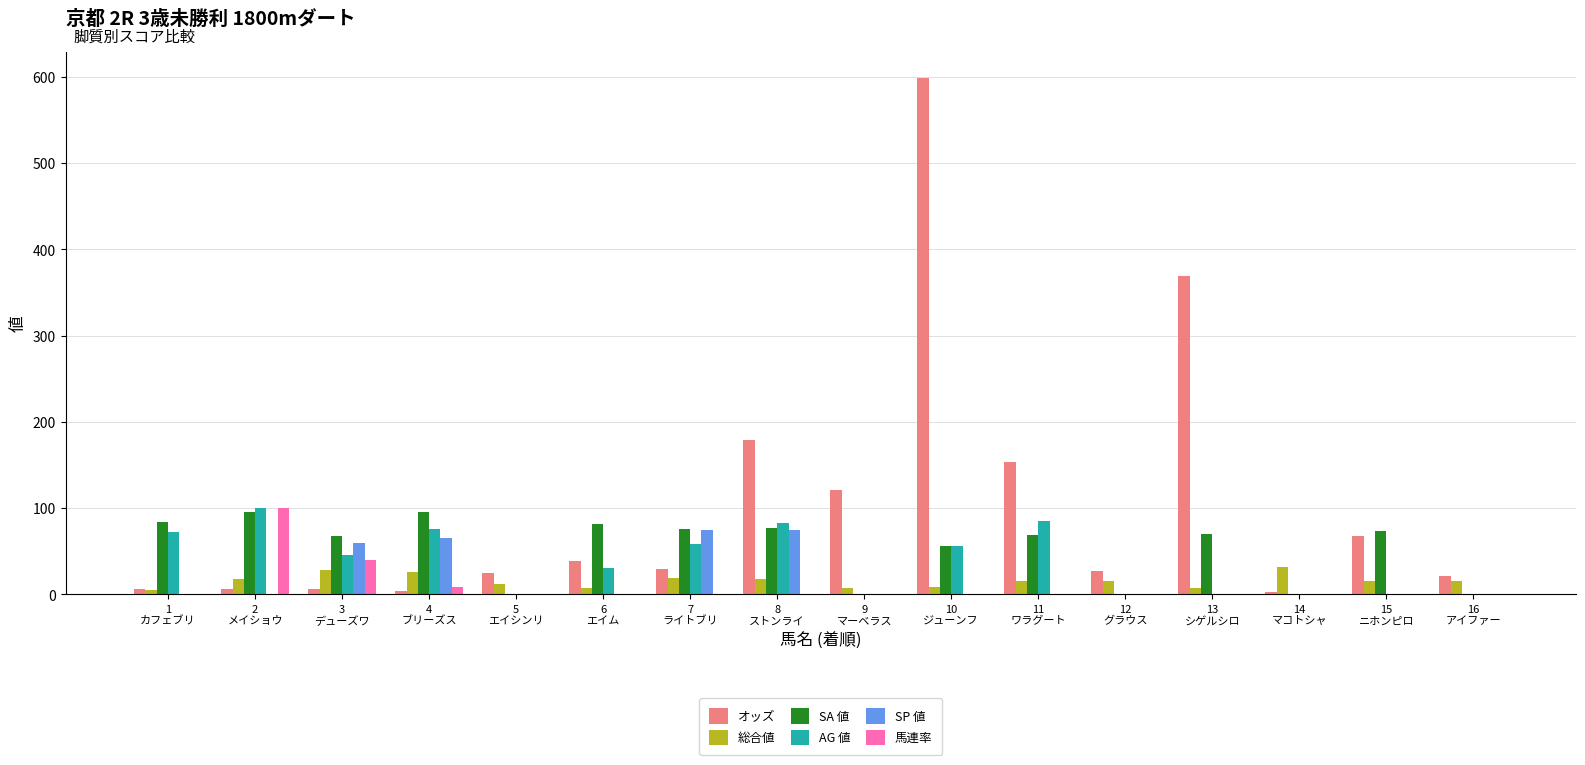

What are all the series names shown in the legend?

オッズ, 総合値, SA 値, AG 値, SP 値, 馬連率